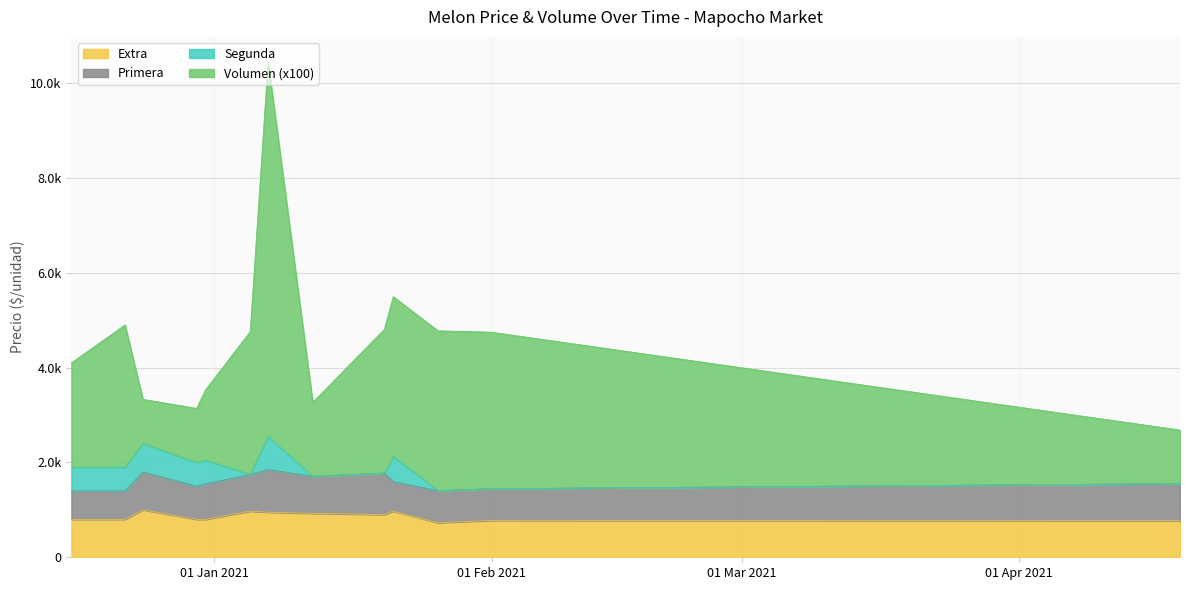

What is the difference between the second highest and second lowest values in the Volumen (x100) series?

2356